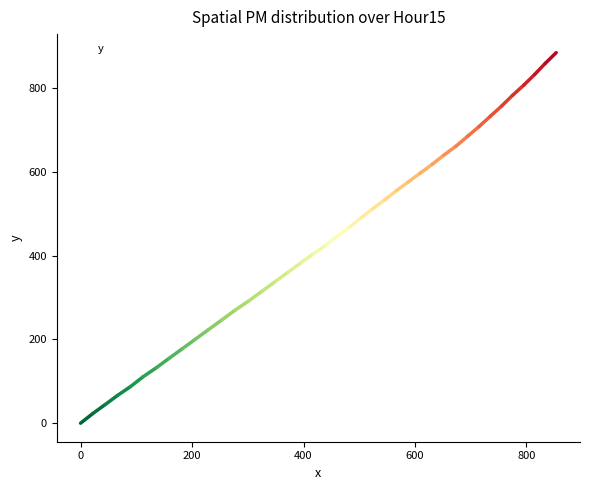

Count the number of data series in this chart.

1